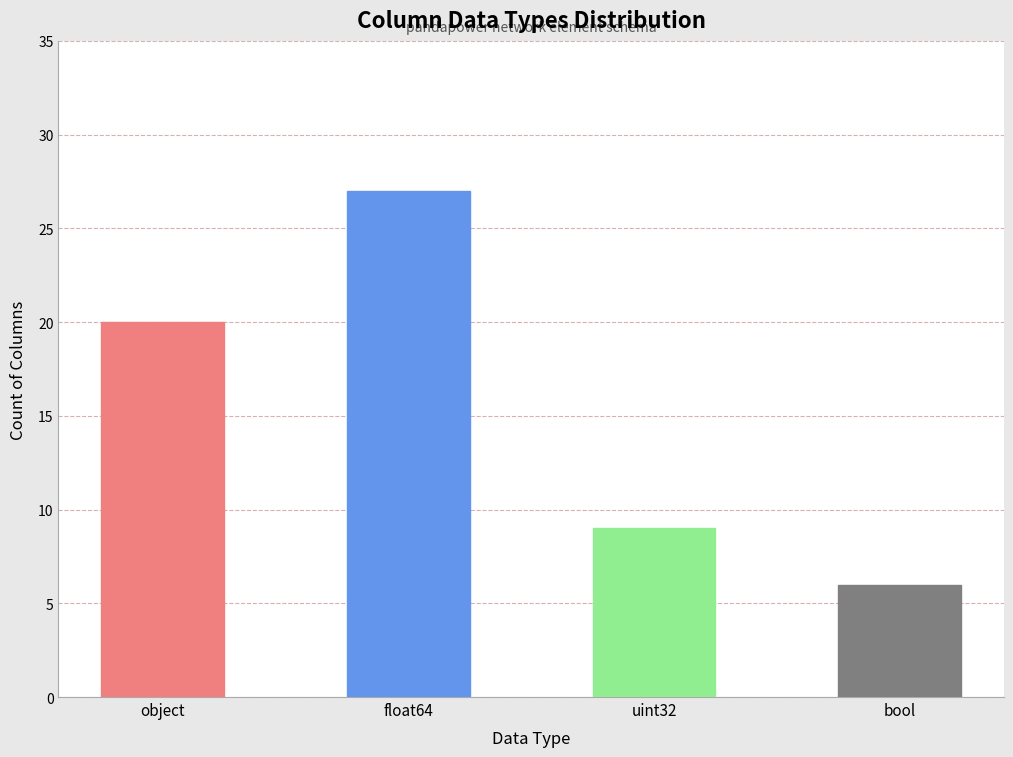

Count the number of values greater than 20.

1